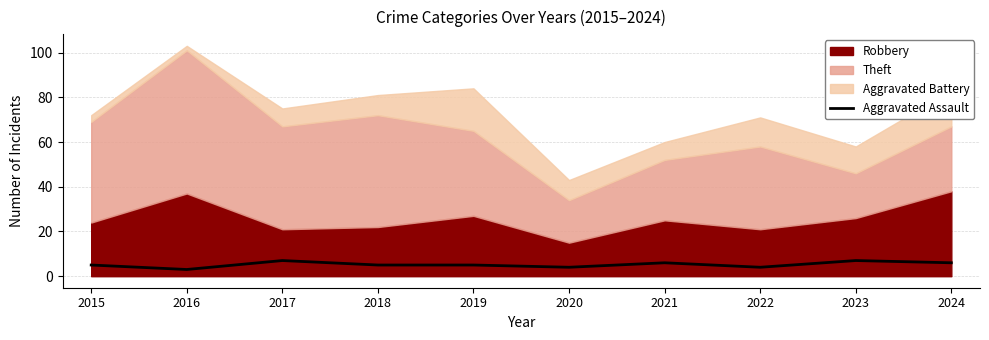

Approximately how many times larger is the value at 2018 compared to 2016?

1.7